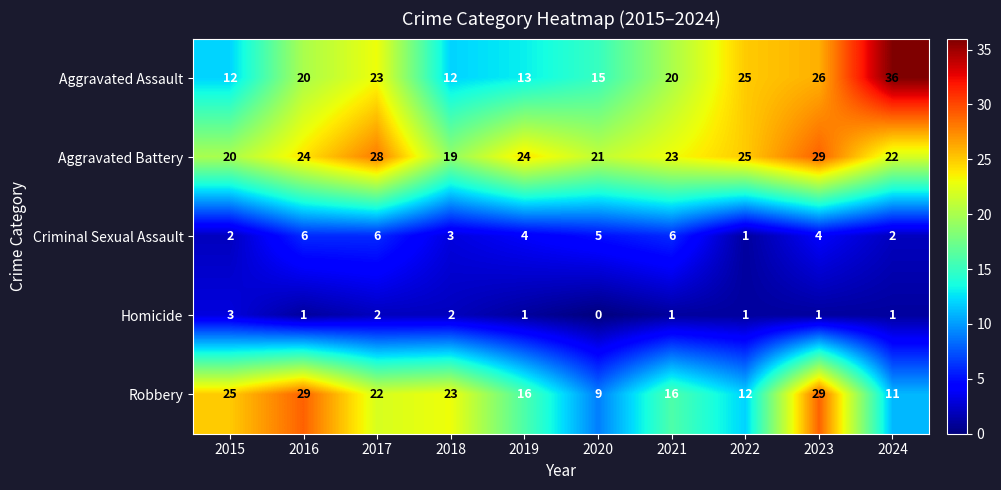

What is the total value across all series at 2021?

66